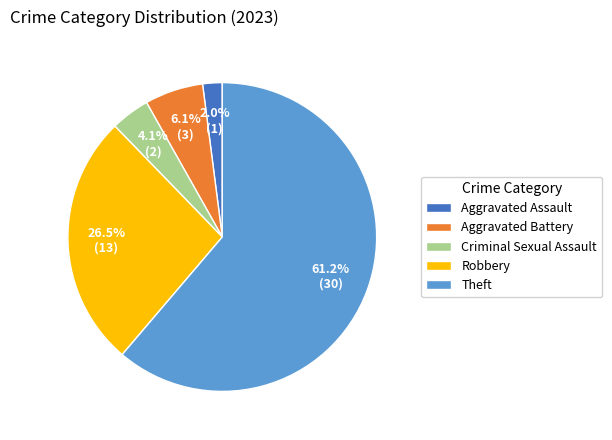

Is it true that Criminal Sexual Assault is 4% of the pie?

True